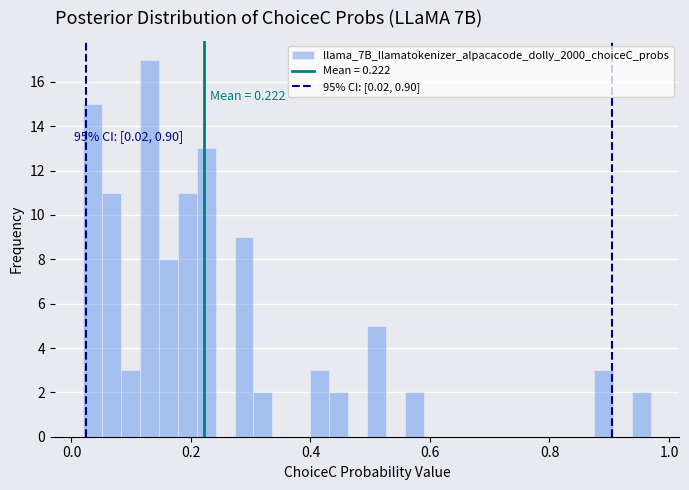

Around what value on the x-axis is the tallest bar? Give the approximate position of its centre, as read against the axis.

0.14